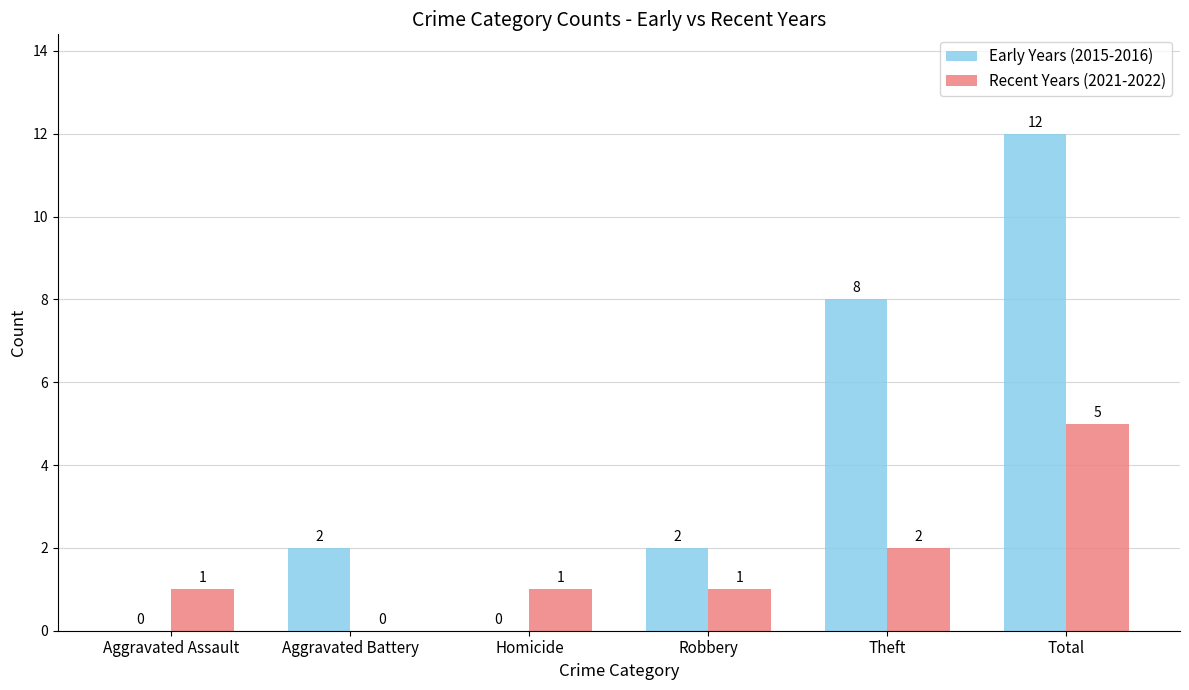

Is the value of Recent Years (2021-2022) at Aggravated Battery greater than the value of Early Years (2015-2016) at Robbery?

No